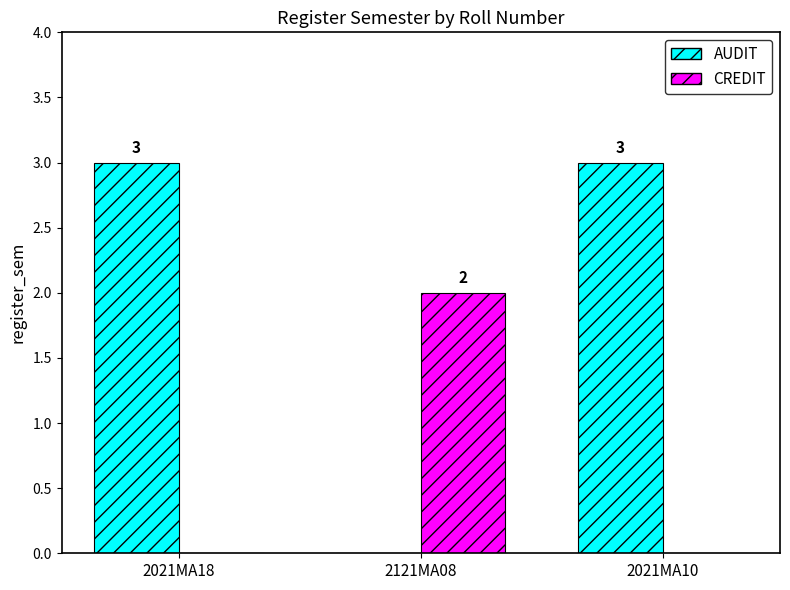

What is the total value across all series at 2121MA08?

2